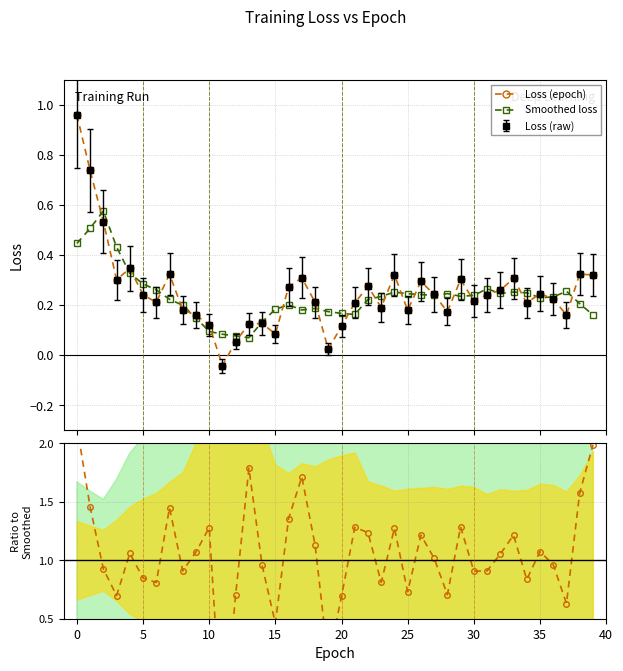

Reading left to right, list all the values displayed in this chart.

Loss (epoch): 1.0	0.7	0.5	0.3	0.3	0.2	0.2	0.3	0.2	0.2	0.1	-0.0	0.1	0.1	0.1	0.1	0.3	0.3	0.2	0.0	0.1	0.2	0.3	0.2	0.3	0.2	0.3	0.2	0.2	0.3	0.2	0.2	0.3	0.3	0.2	0.2	0.2	0.2	0.3	0.3
Smoothed loss: 0.4	0.5	0.6	0.4	0.3	0.3	0.3	0.2	0.2	0.1	0.1	0.1	0.1	0.1	0.1	0.2	0.2	0.2	0.2	0.2	0.2	0.2	0.2	0.2	0.3	0.2	0.2	0.2	0.2	0.2	0.2	0.3	0.2	0.3	0.2	0.2	0.2	0.3	0.2	0.2
Ratio (loss/smooth): 2.2	1.5	0.9	0.7	1.1	0.8	0.8	1.4	0.9	1.1	1.3	-0.5	0.7	1.8	1.0	0.5	1.4	1.7	1.1	0.1	0.7	1.3	1.2	0.8	1.3	0.7	1.2	1.0	0.7	1.3	0.9	0.9	1.1	1.2	0.8	1.1	1.0	0.6	1.6	2.0